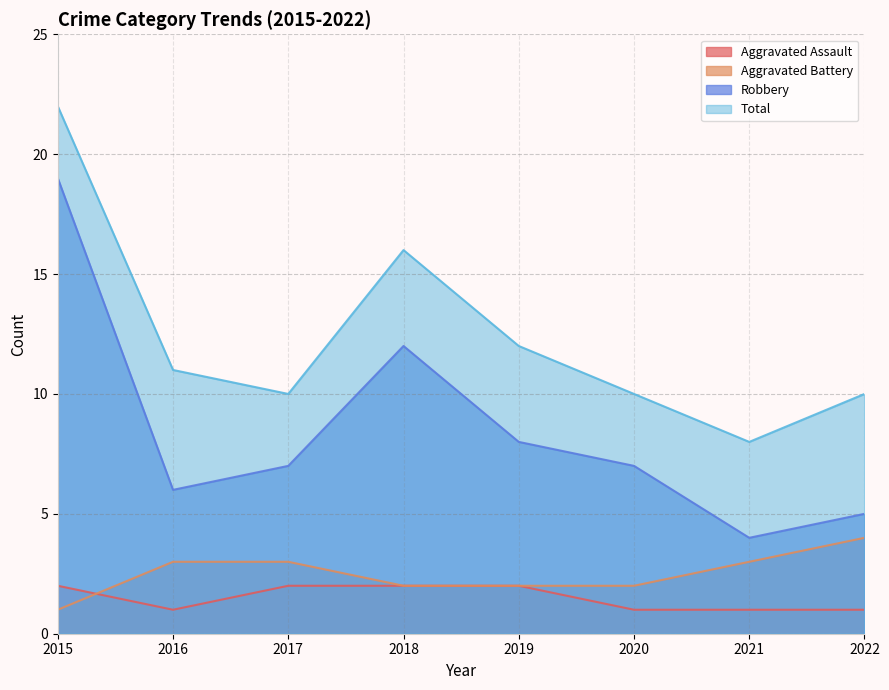

Reading left to right, list all the values displayed in this chart.

Aggravated Assault: 2	1	2	2	2	1	1	1
Aggravated Battery: 1	3	3	2	2	2	3	4
Robbery: 19	6	7	12	8	7	4	5
Total: 22	11	10	16	12	10	8	10